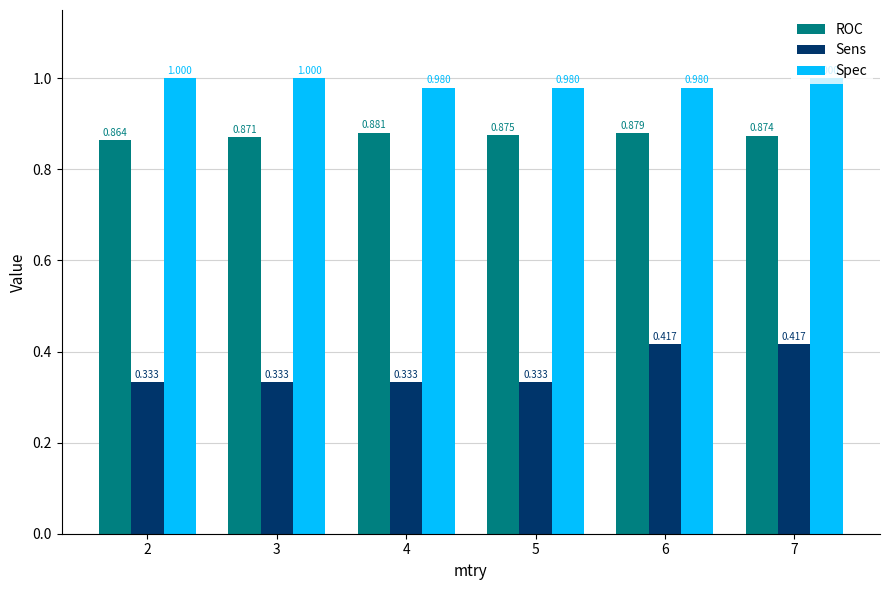

Rank the series by their maximum value, from highest to lowest.

Spec, ROC, Sens